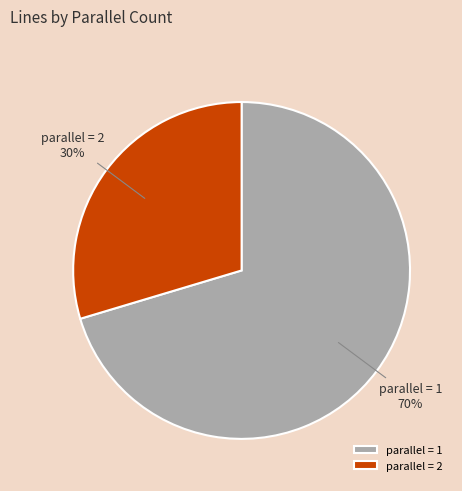

Is the sum of parallel = 2 and parallel = 1 greater than half?

Yes